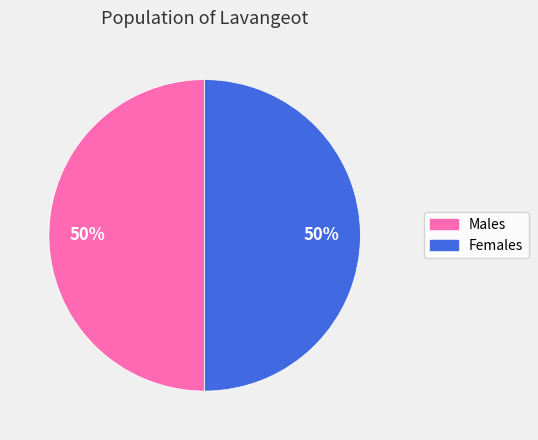

What percentage is the Females slice, to the nearest percent?

50%